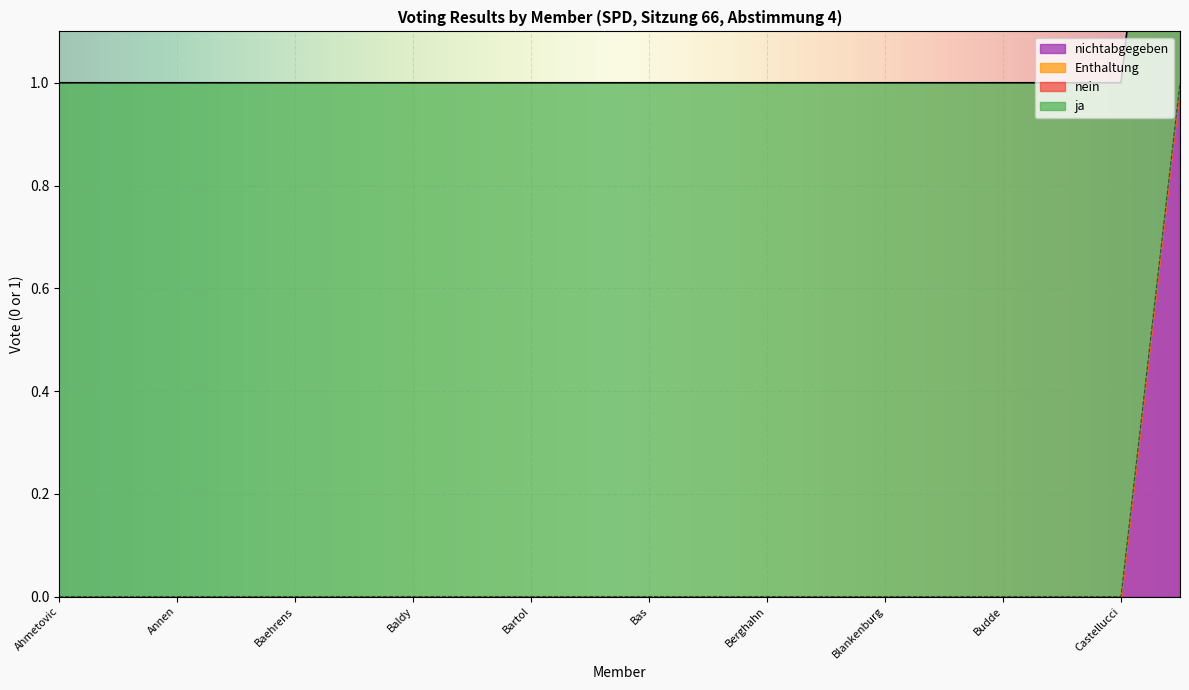

What is the highest value of the ja series?

1